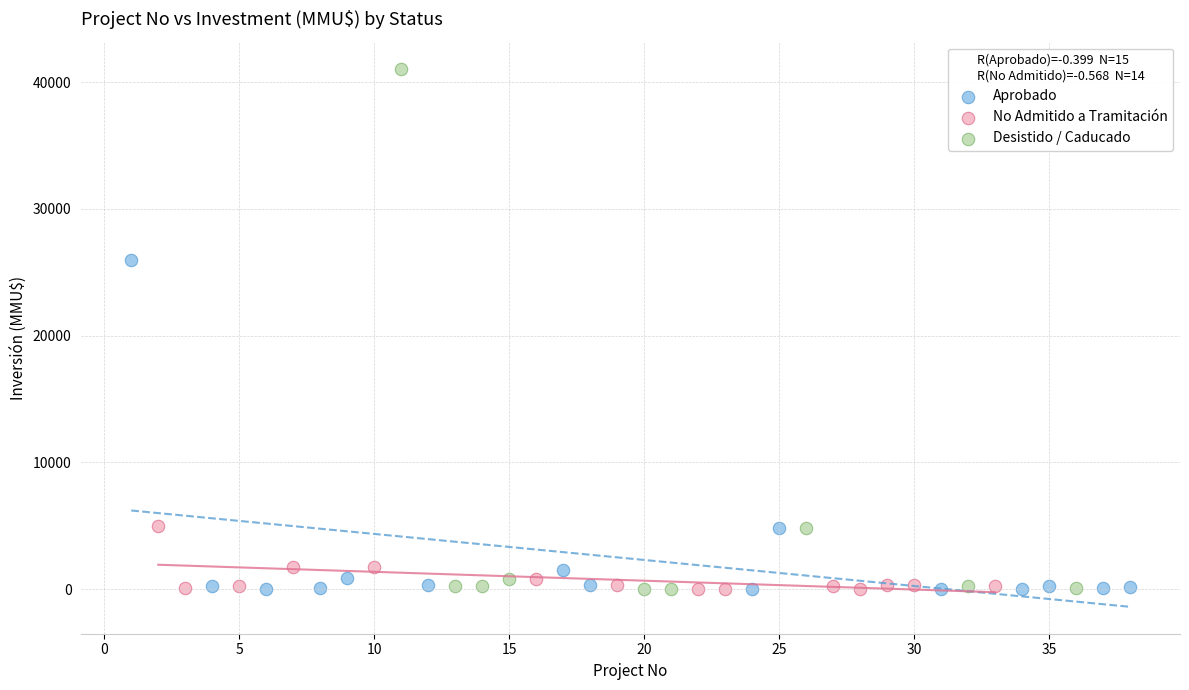

Which series contains the highest Y value?

Desistido / Caducado